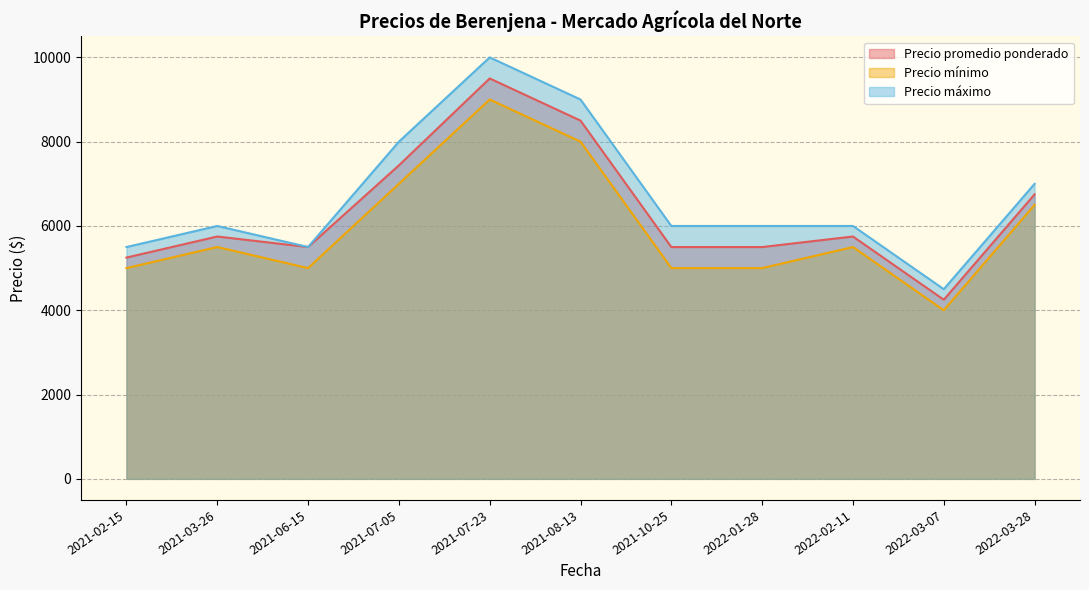

True or false: Precio máximo and Precio mínimo cross at least once.

False